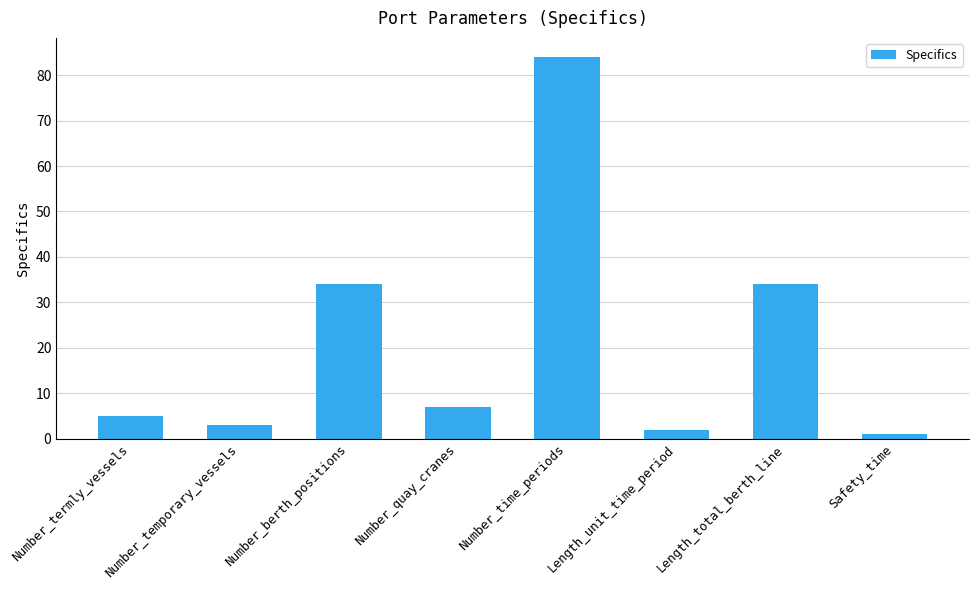

How many series are shown in this chart?

1